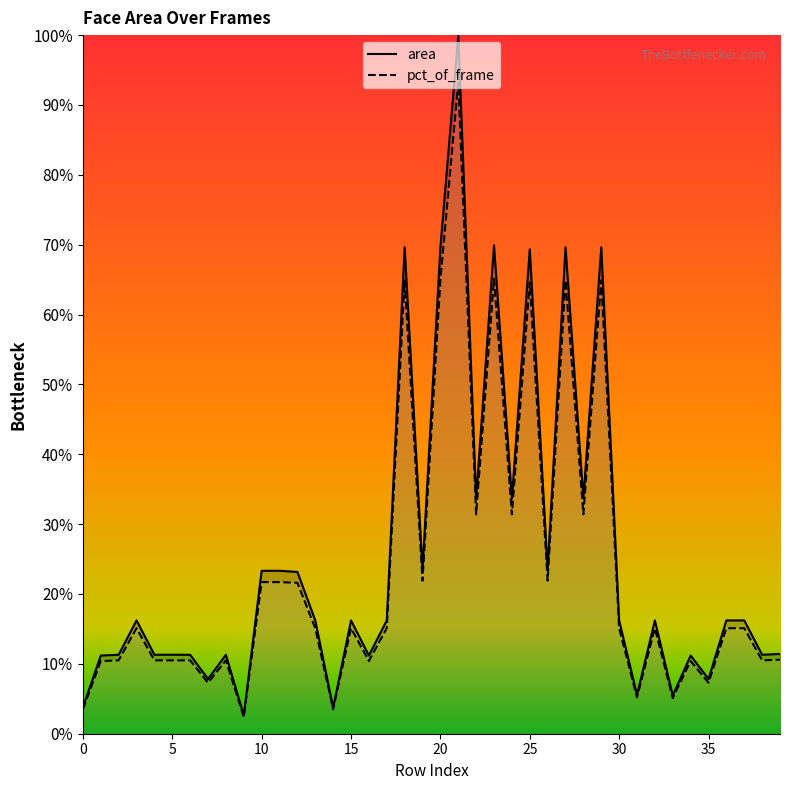

True or false: pct_of_frame has more than 2 interior local peaks.

True